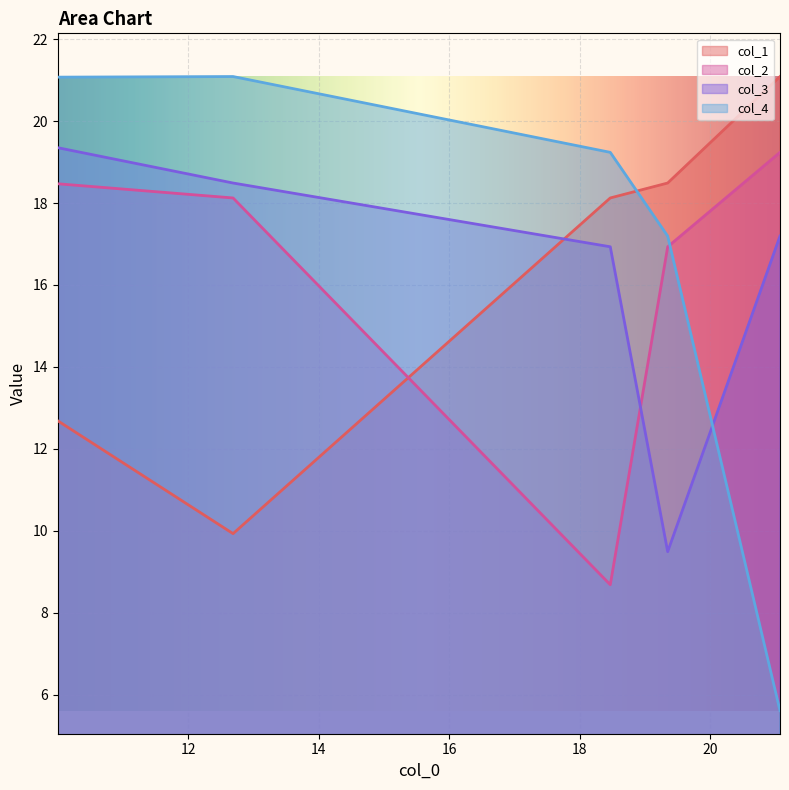

At which category does the chart reach its minimum across all series?

21.07066971195825